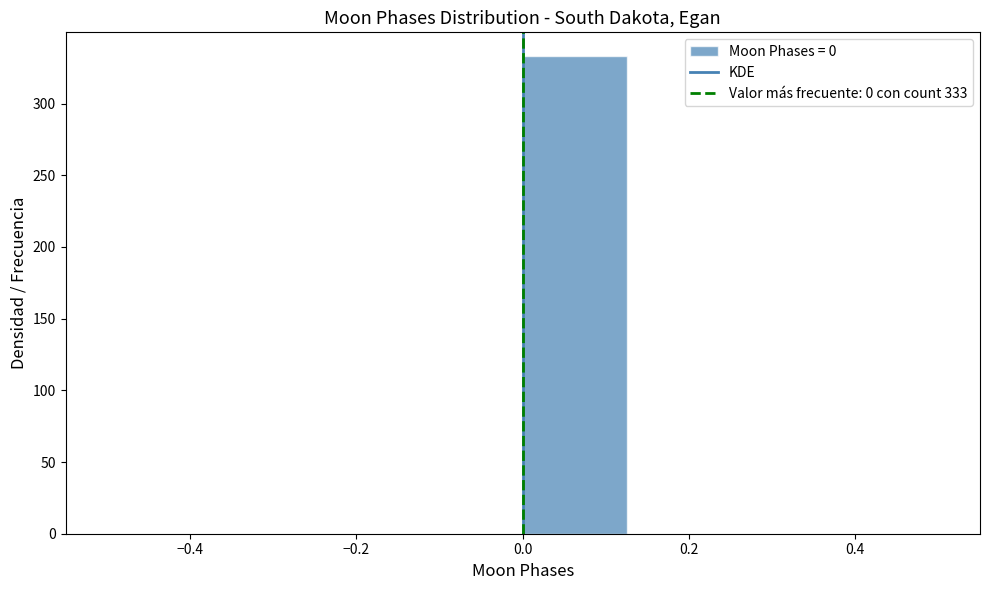

Which range on the x-axis has the tallest bar?

0.000 to 0.125